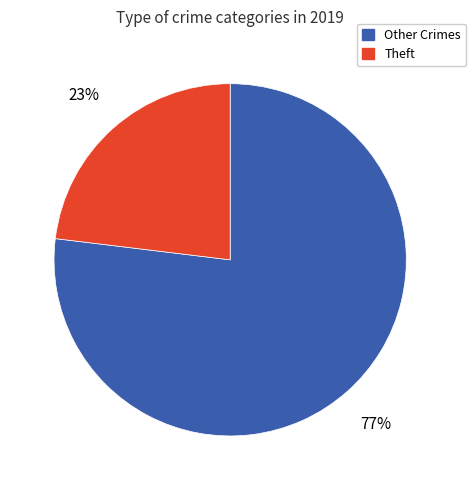

To the nearest percent, what percentage of the pie is Other Crimes?

77%